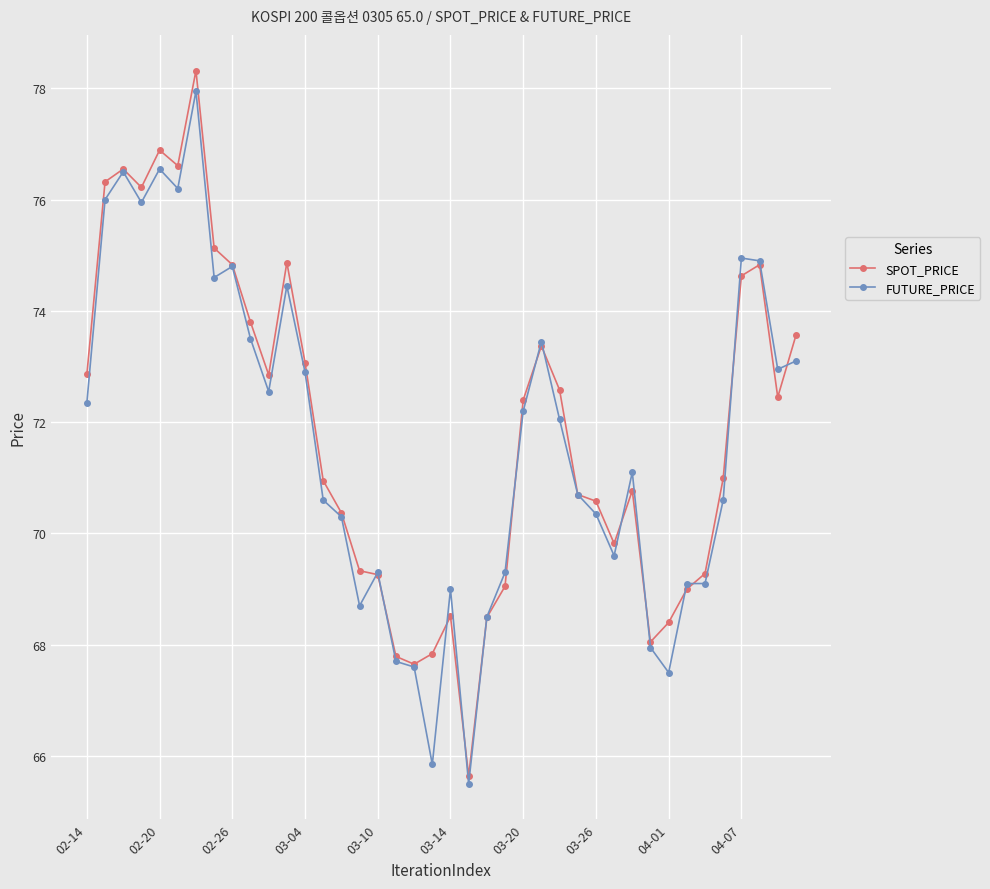

What is the highest value of the SPOT_PRICE series?

78.3